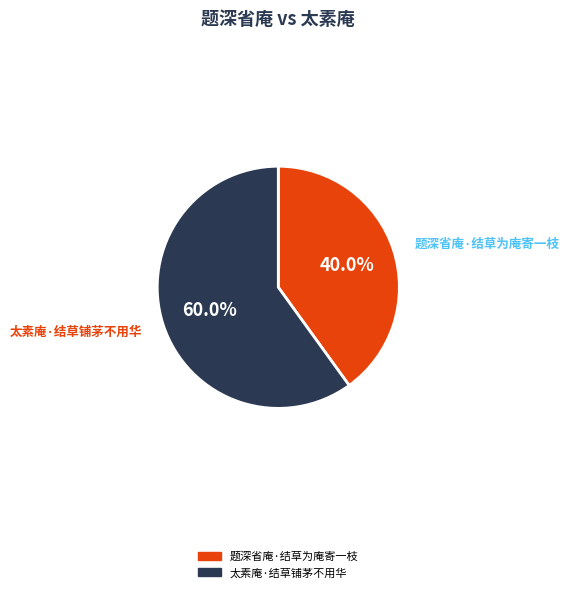

Which category has the smallest portion of the pie?

题深省庵·结草为庵寄一枝